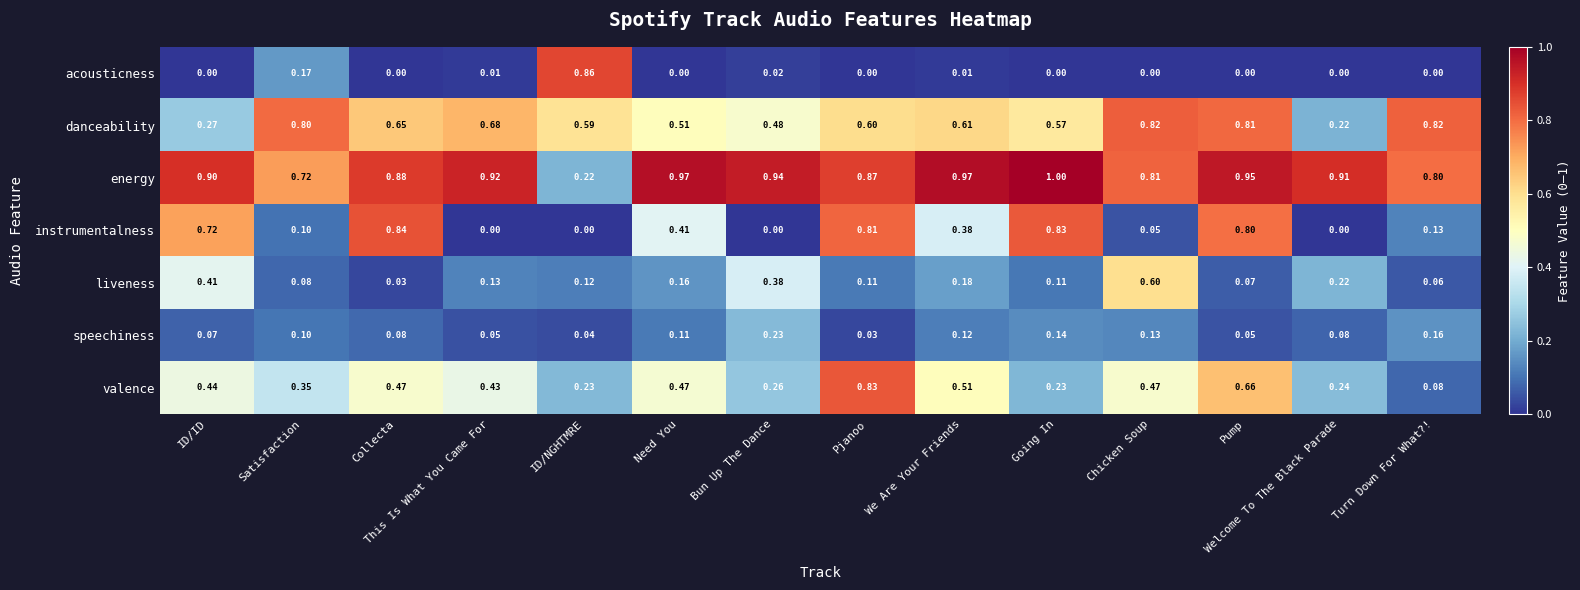

Which category has the lowest value in the liveness series?

Collecta